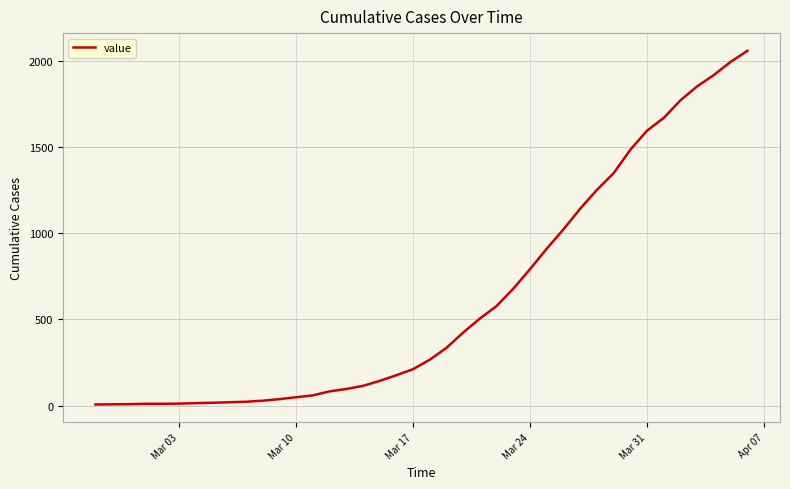

What is the greatest value displayed?

2059